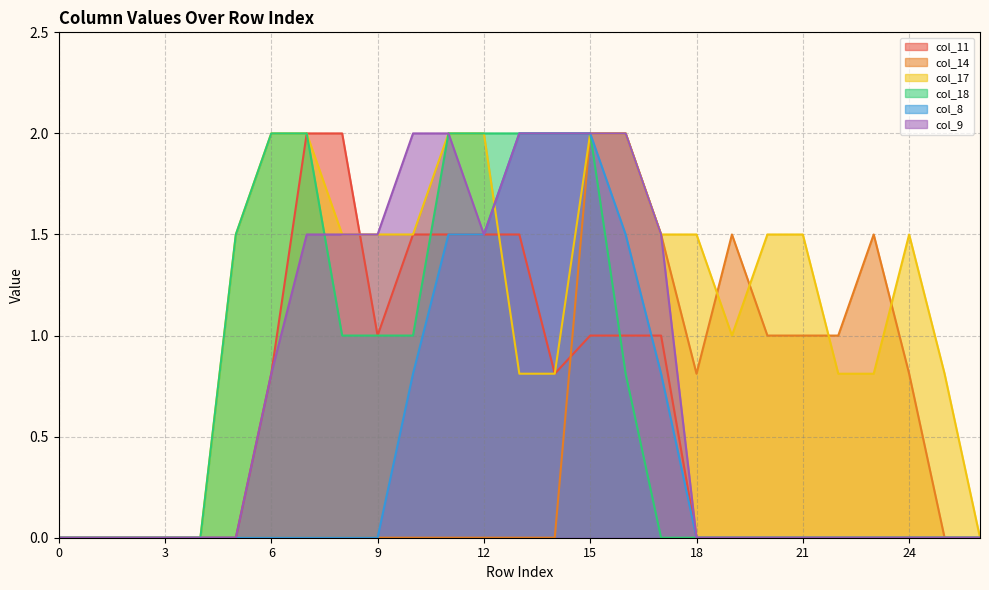

True or false: col_18 has a value of -0.7 at 22.

False